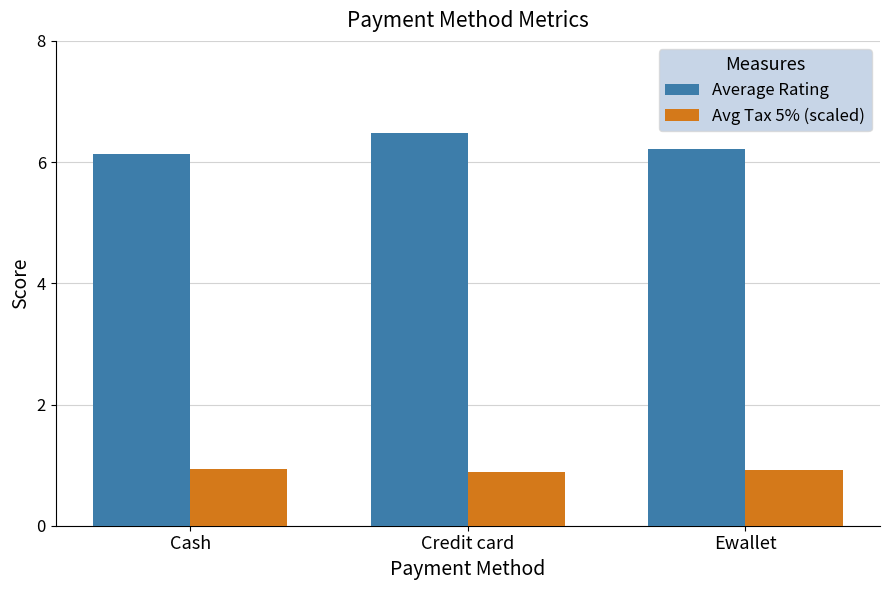

What is the difference between the highest and lowest values at Ewallet?

5.3